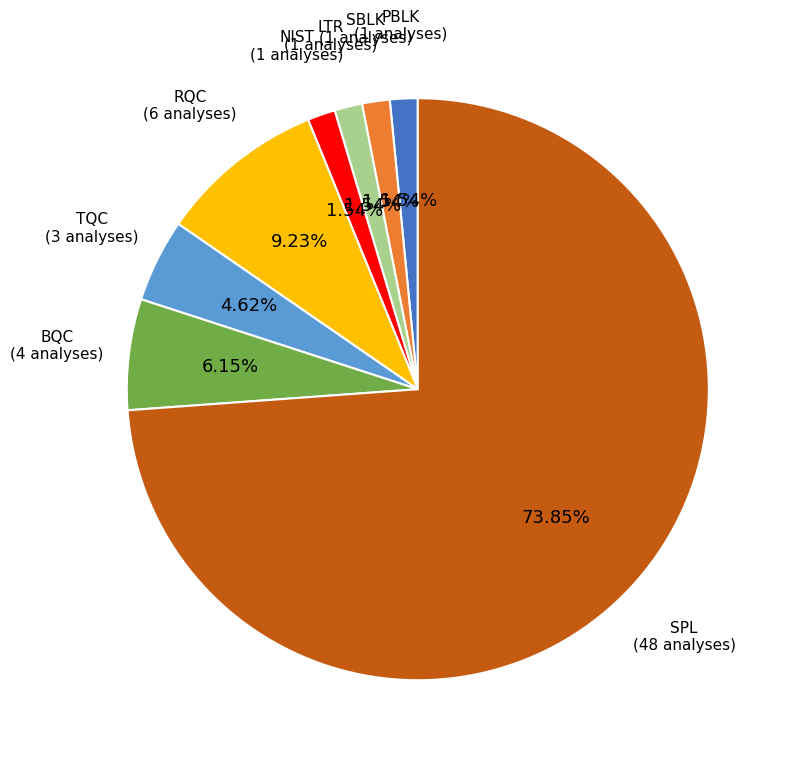

To the nearest percent, what percentage of the pie is LTR?

2%